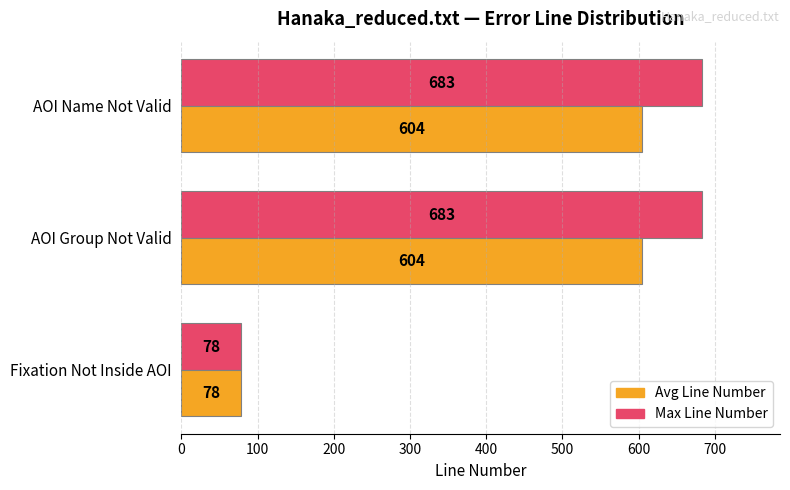

What is the maximum value for Avg Line Number?

603.9